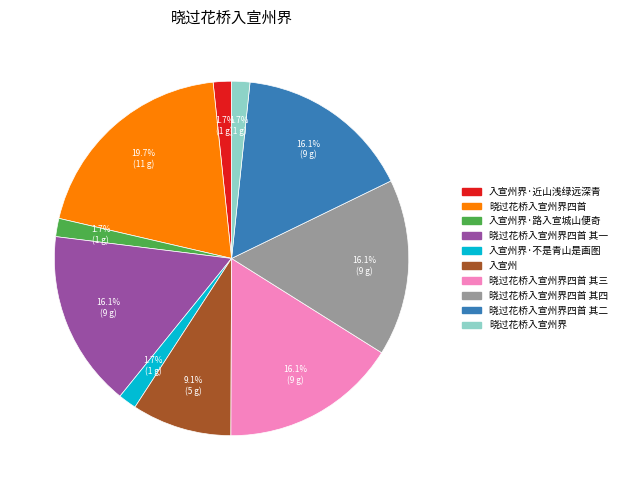

Is there a majority slice in this chart?

No